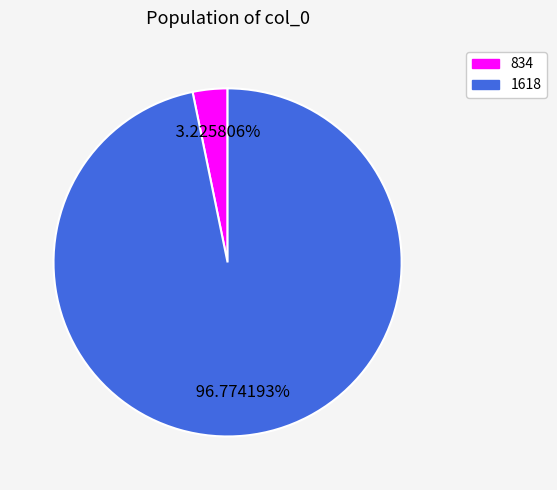

Rank the categories by value from lowest to highest.

834, 1618